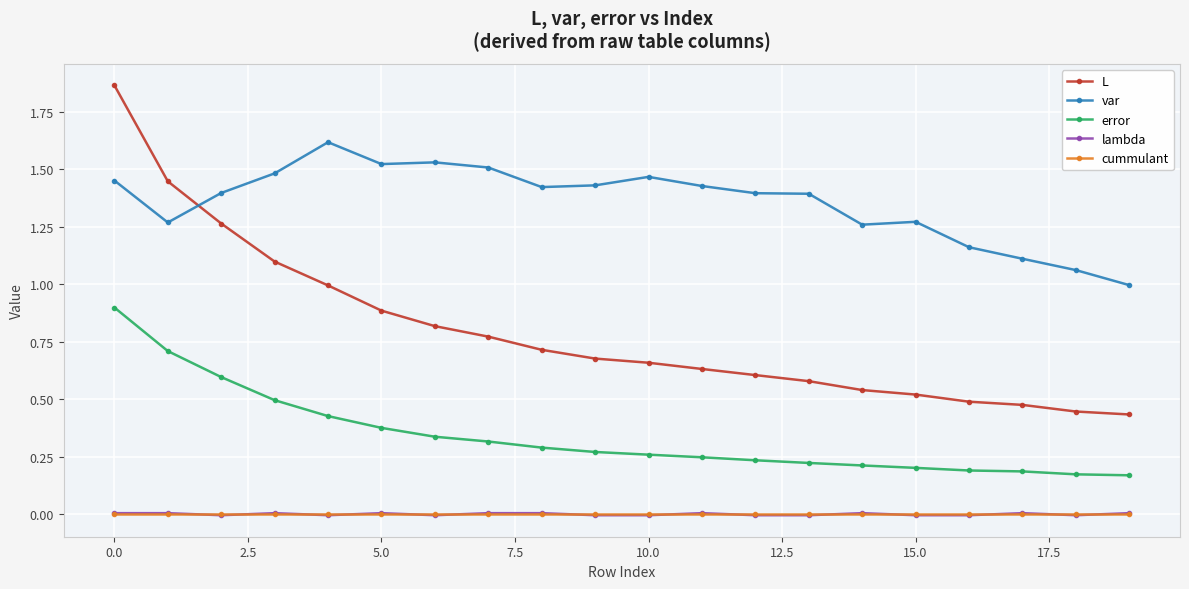

True or false: error and var intersect in this chart.

False